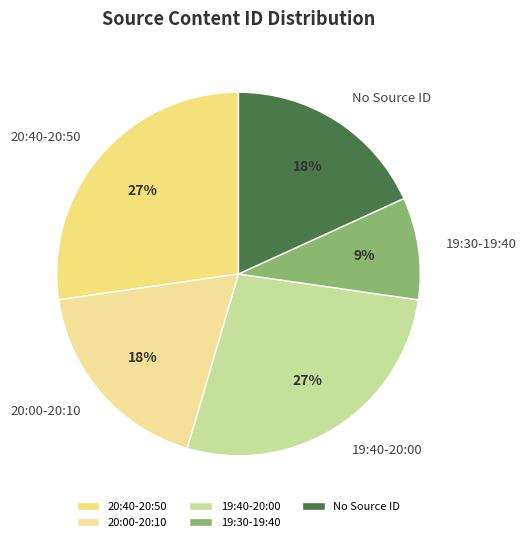

How many segments does this pie chart have?

5